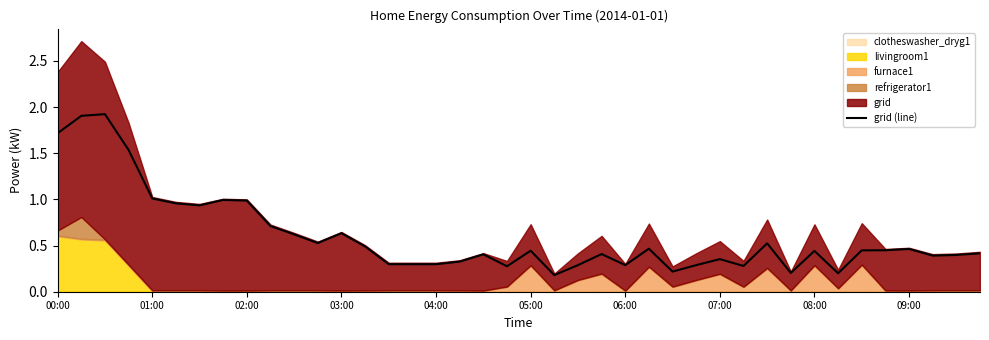

What is the value of the 27th point from the left?

0.2